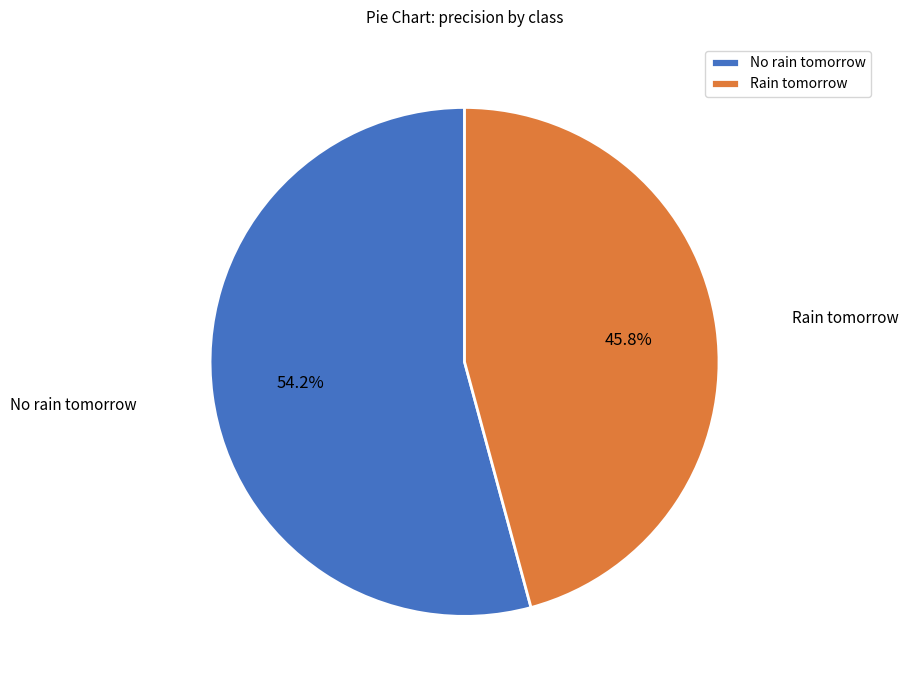

How many slices are in this pie chart?

2